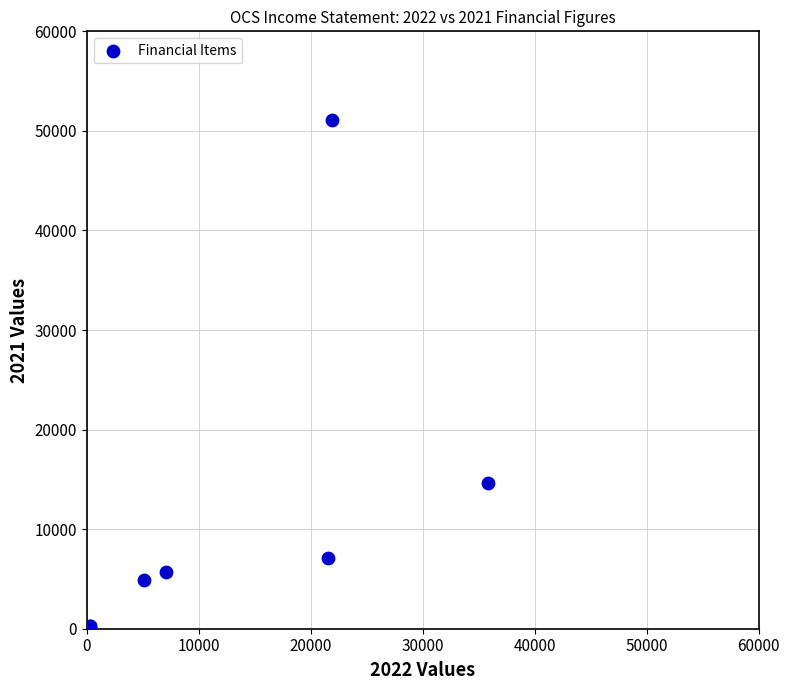

What Y value in the scatter plot is closest to 25550?

14600